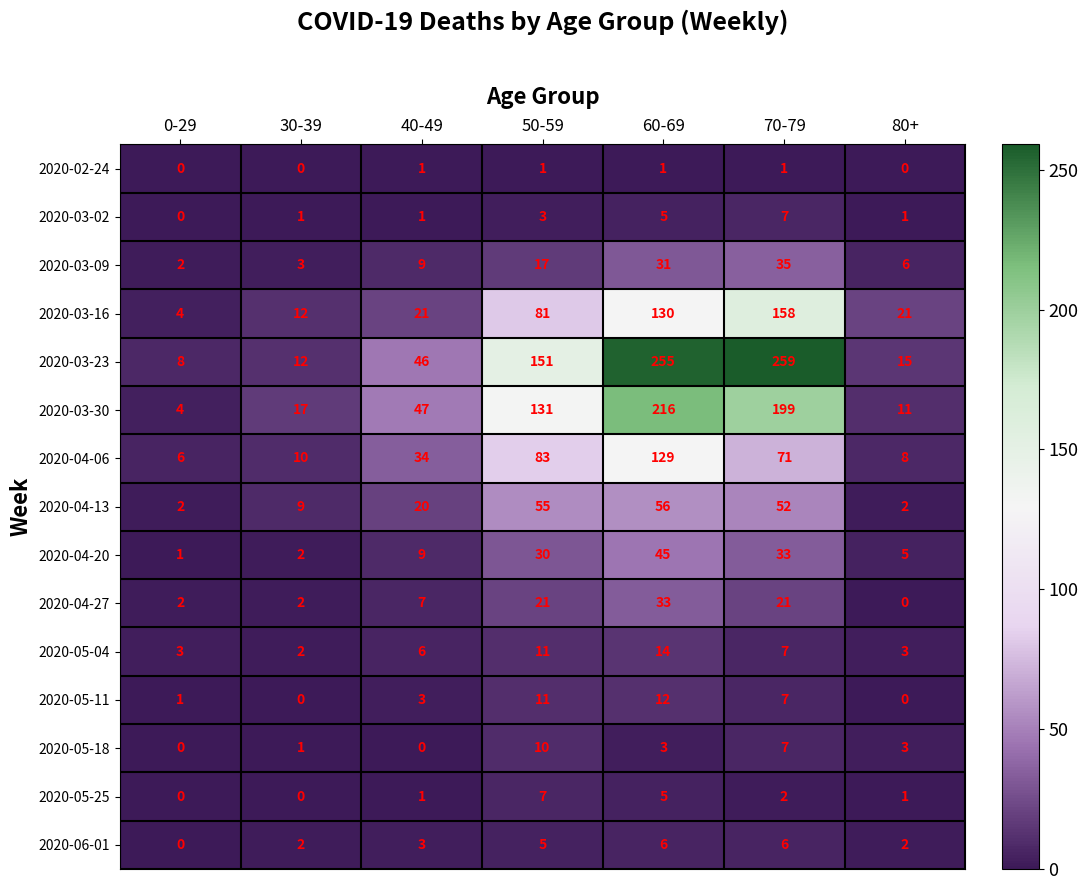

Rank the categories by 2020-04-06 value from lowest to highest.

0-29, 80+, 30-39, 40-49, 70-79, 50-59, 60-69